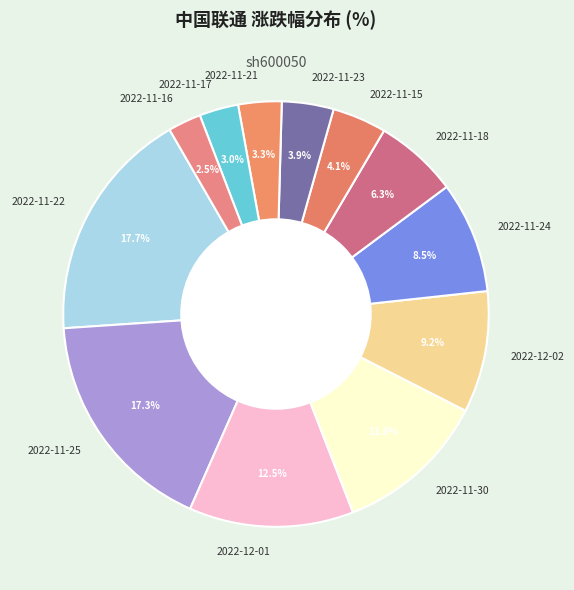

Does any single category account for the majority?

No